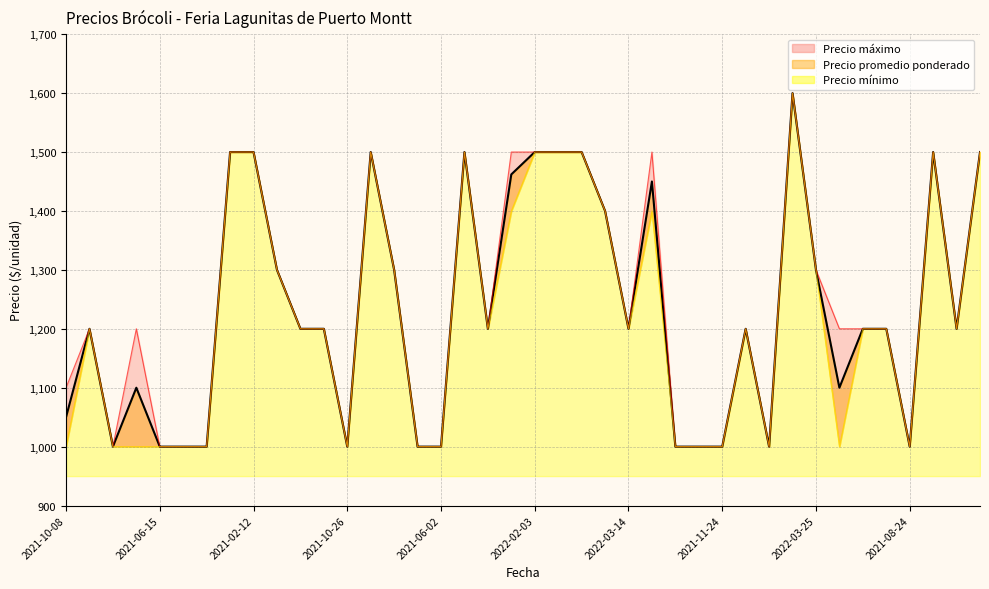

Does the chart have visible grid lines?

Yes